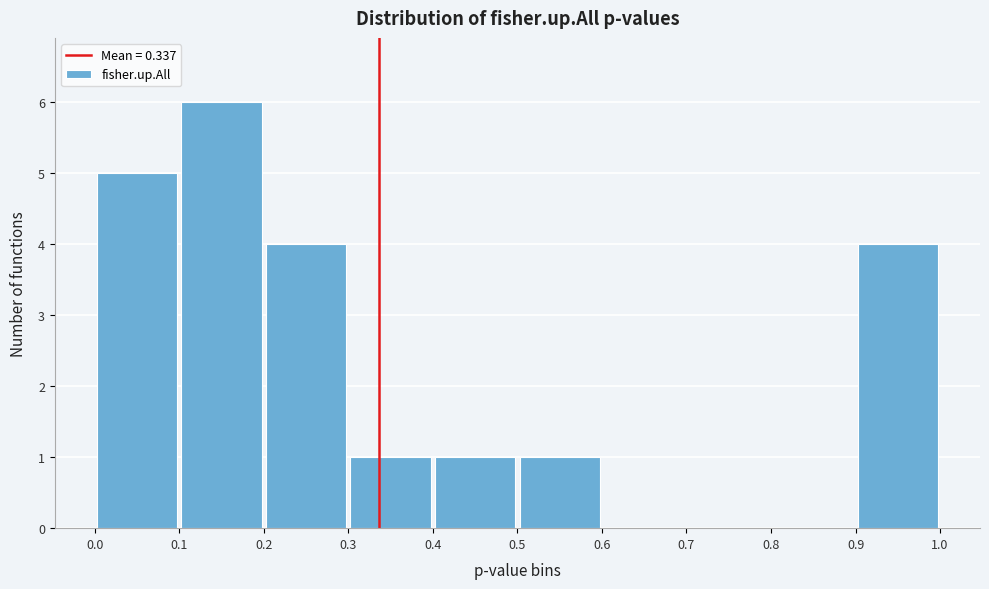

Reading left to right, list every bar in this chart as the range it spans on the x-axis followed by its height. The values are not printed on the chart, so give them approximately, as read against the axis.

0.0 to 0.1: 5
0.1 to 0.2: 6
0.2 to 0.3: 4
0.3 to 0.4: 1
0.4 to 0.5: 1
0.5 to 0.6: 1
0.6 to 0.7: 0
0.7 to 0.8: 0
0.8 to 0.9: 0
0.9 to 1.0: 4